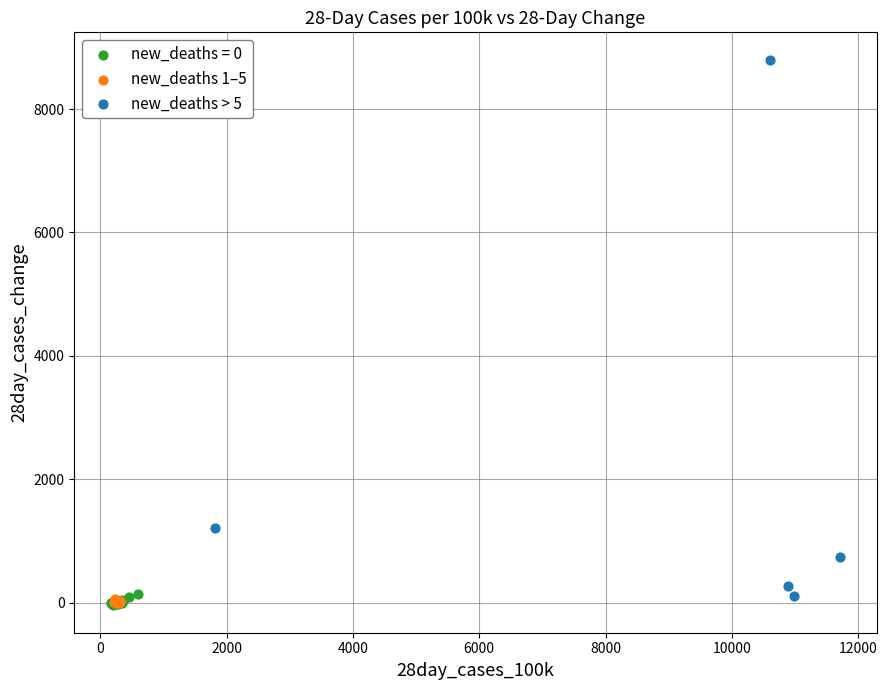

Which series has the widest spread of Y values?

new_deaths > 5